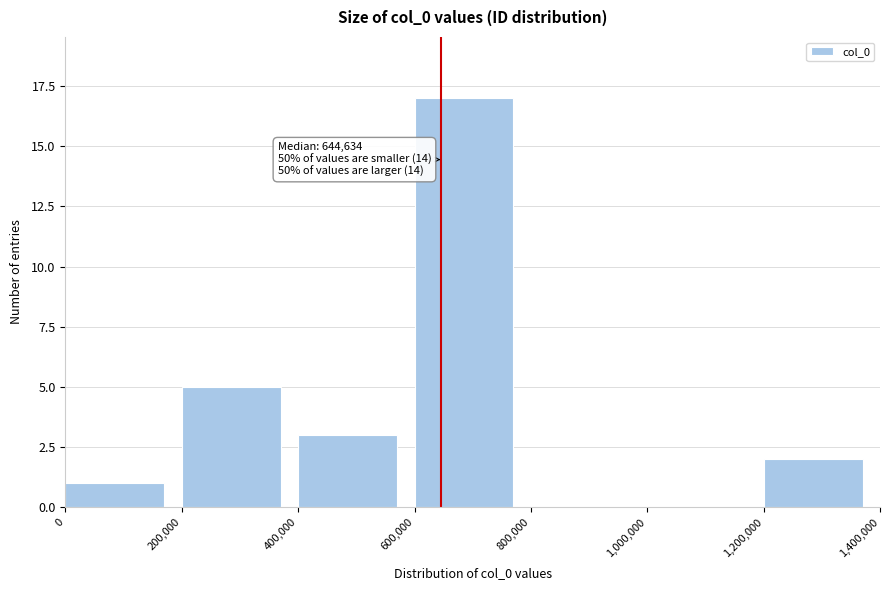

Which range on the x-axis has the tallest bar?

600,000 to 800,000